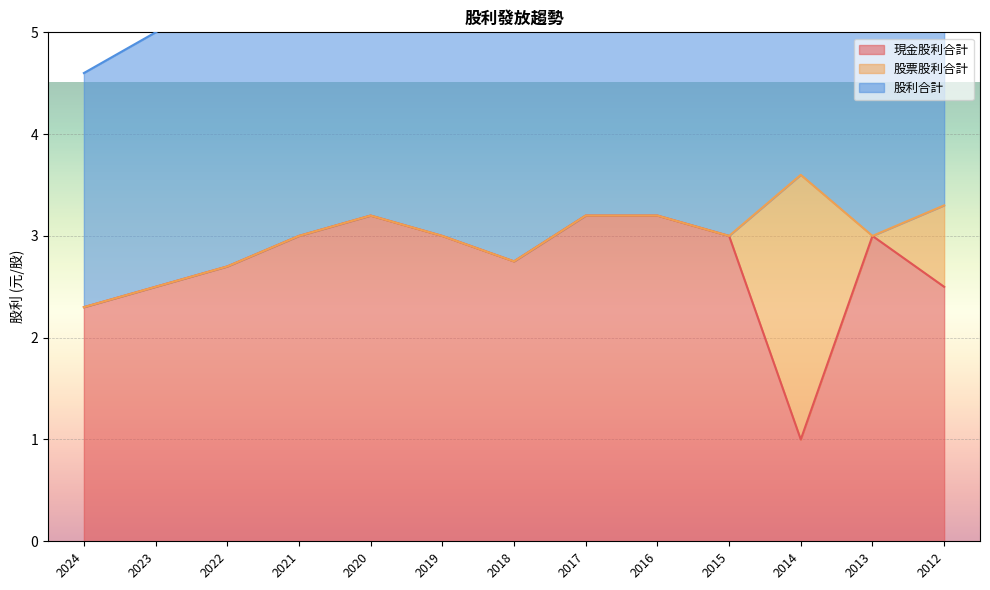

Does the chart display data point markers on the line(s)?

No